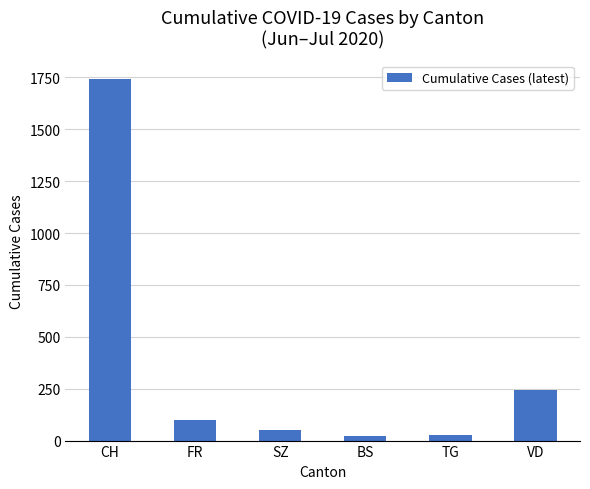

What is the difference between the second highest and minimum values?

224